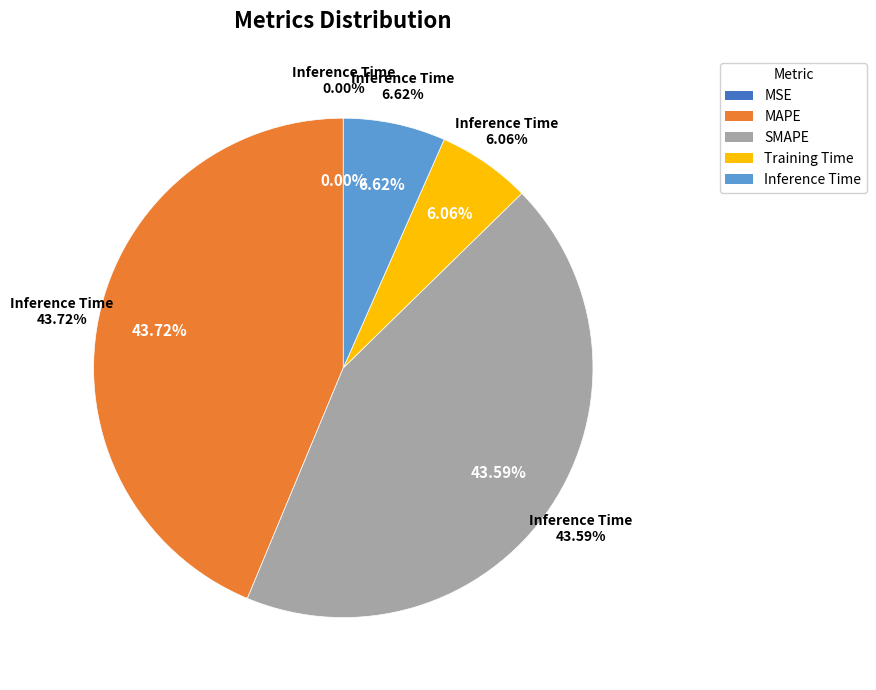

To the nearest percent, what portion does Training Time represent?

6%